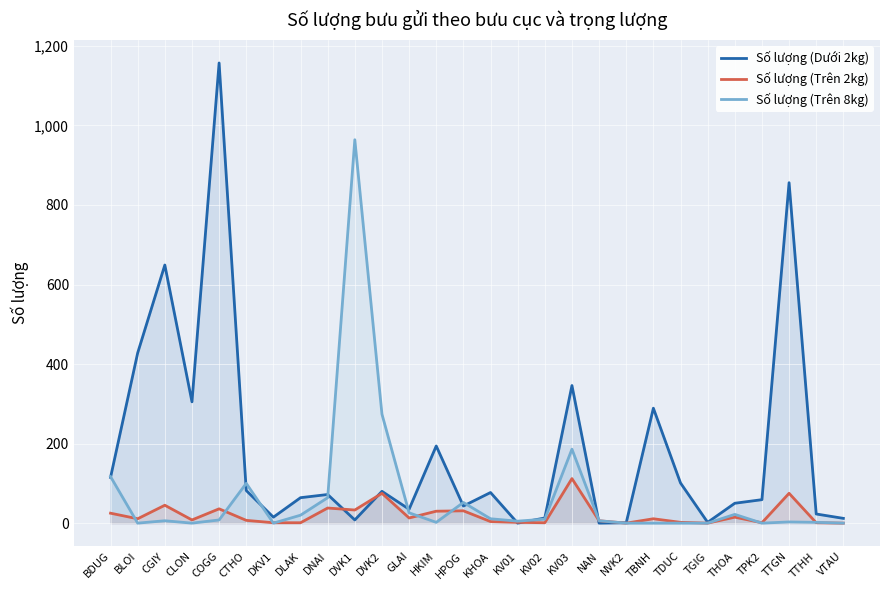

After their last crossing, which series has the higher values: Số lượng (Trên 2kg) or Số lượng (Trên 8kg)?

Số lượng (Trên 8kg)